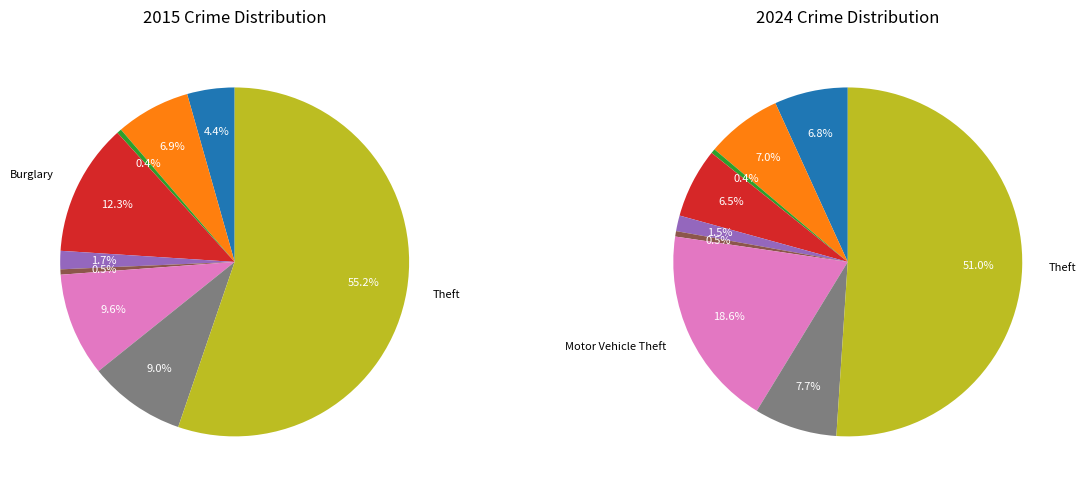

Between Theft and Aggravated Battery, which is larger?

Theft